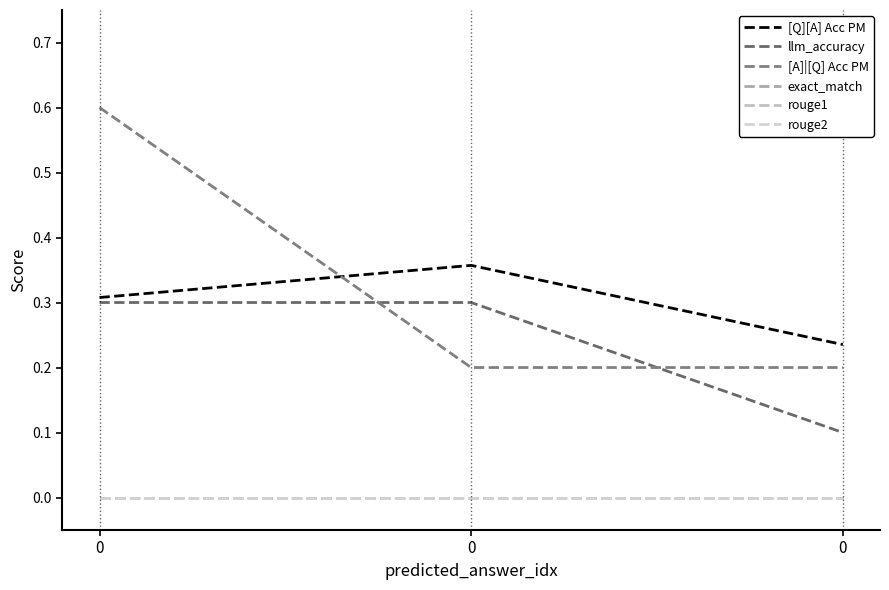

Does the chart have visible grid lines?

No